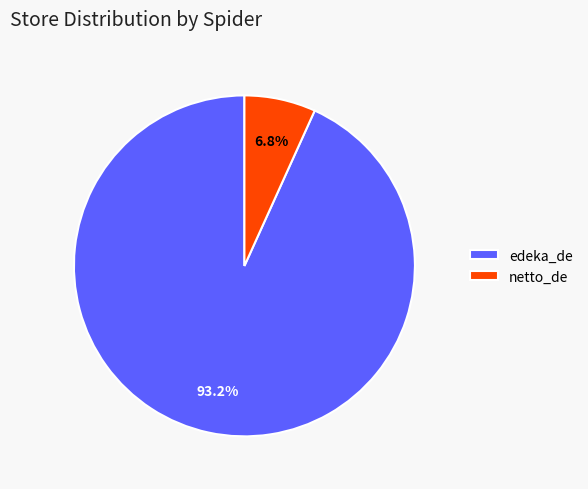

Which category has the biggest portion of the pie?

edeka_de